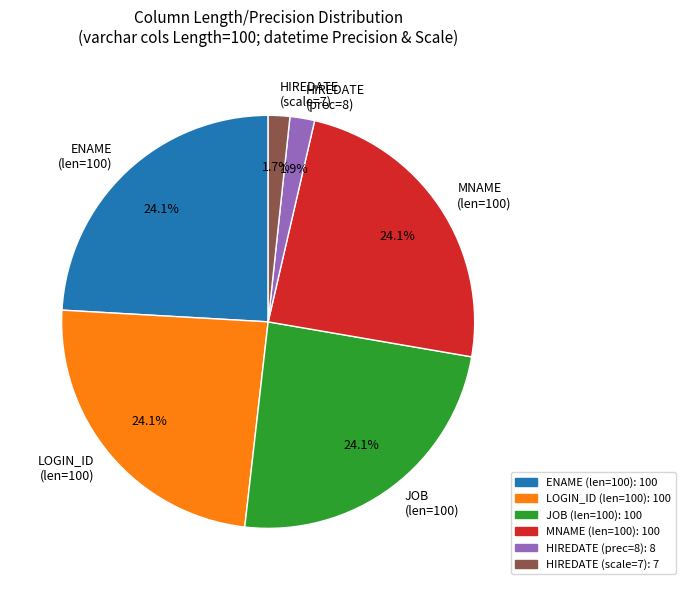

Which has a higher value, ENAME (len=100) or HIREDATE (scale=7)?

ENAME (len=100)